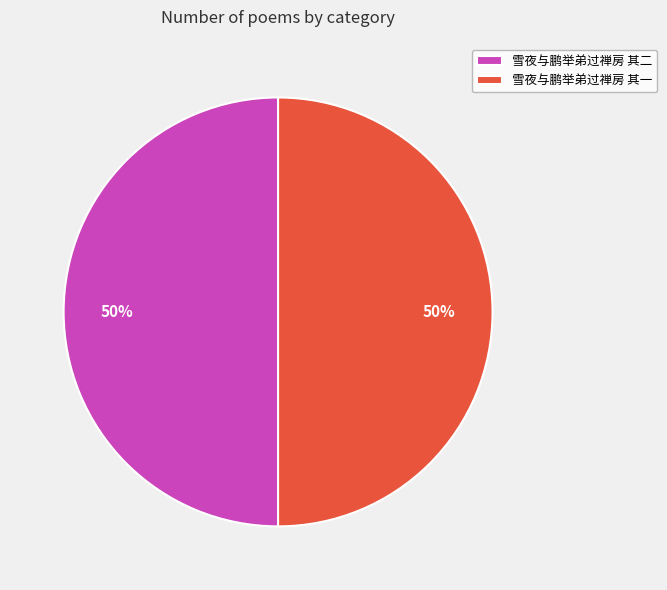

Do 雪夜与鹏举弟过禅房 其一 and 雪夜与鹏举弟过禅房 其二 together represent more than half of the pie?

Yes